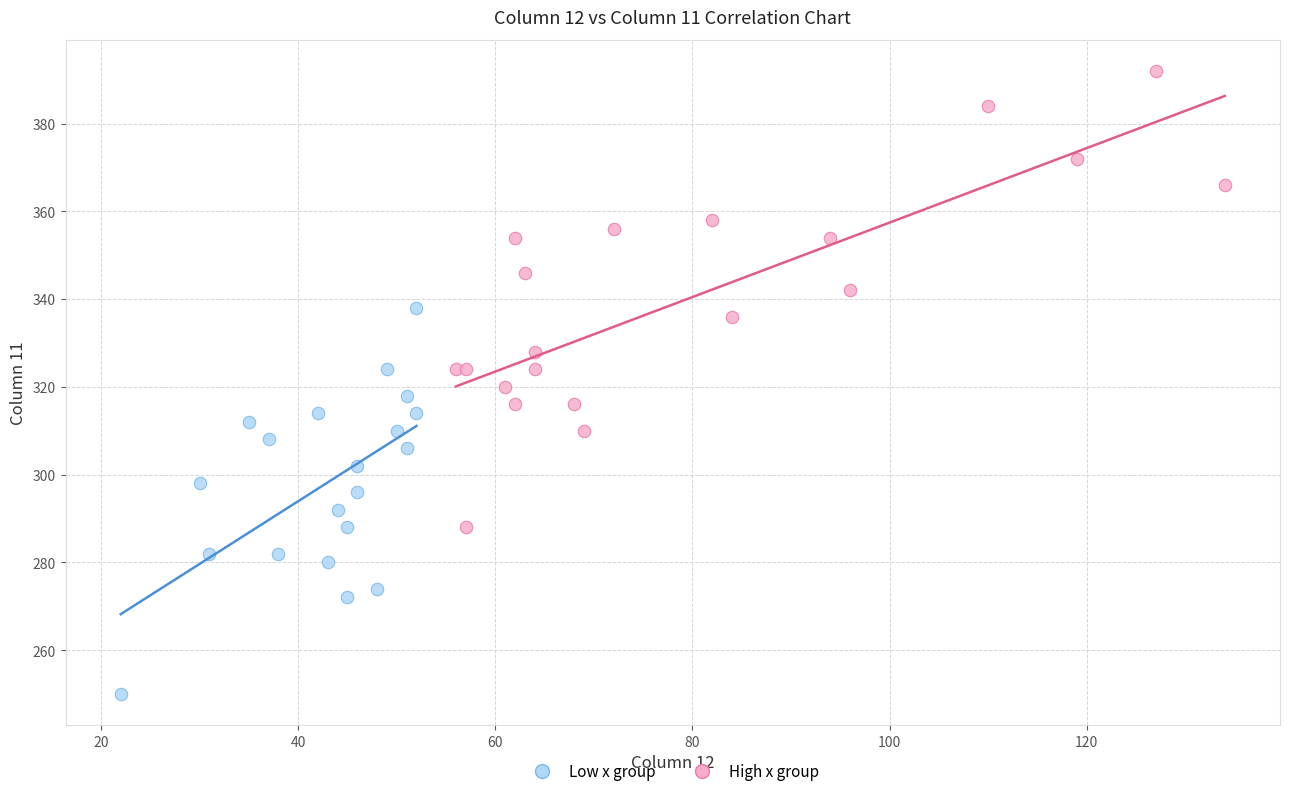

Which series has the widest spread of Y values?

High x group